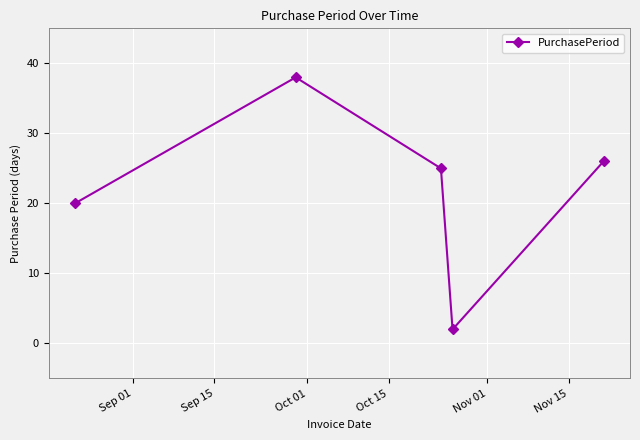

Reading left to right, what are all the values shown in this chart?

20	38	25	2	26